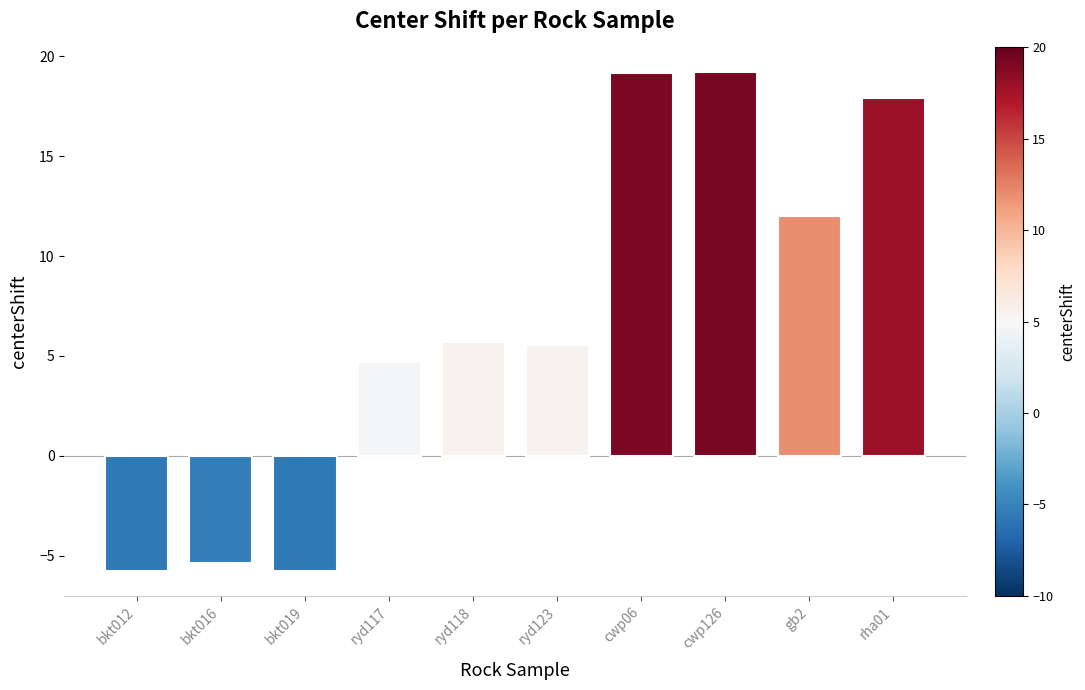

How many positive values are there?

7